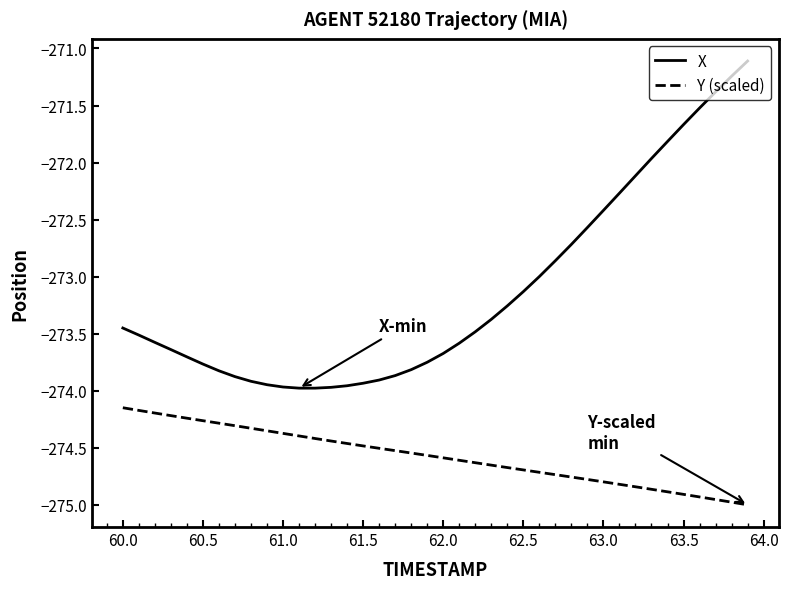

Which series has the largest total across all categories?

X